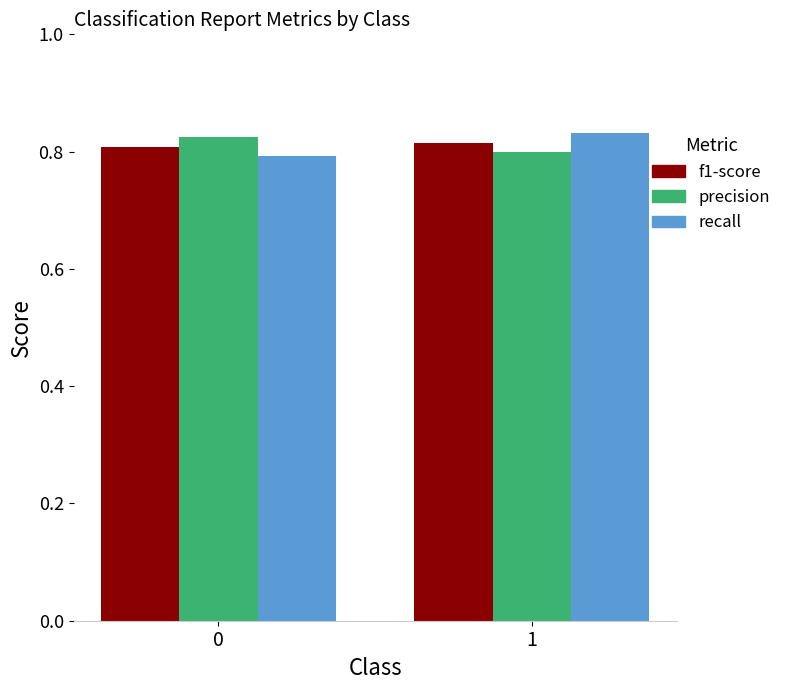

At 1, list the series in order from largest to smallest.

recall, f1-score, precision